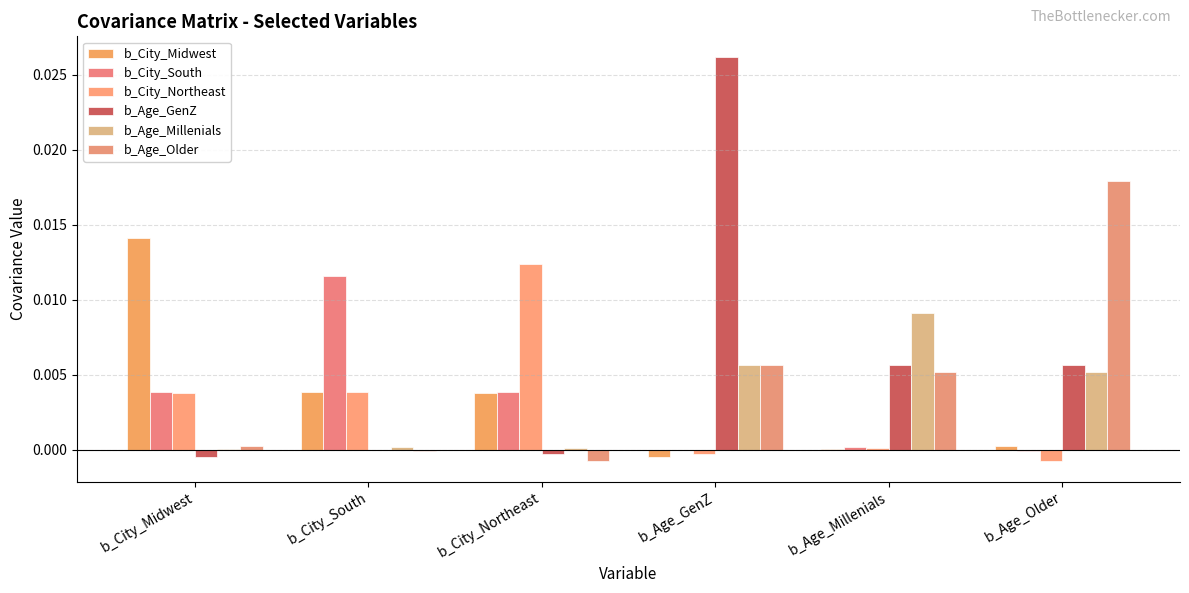

Rank the series by their maximum value, from lowest to highest.

b_Age_Millenials, b_City_South, b_City_Northeast, b_City_Midwest, b_Age_Older, b_Age_GenZ